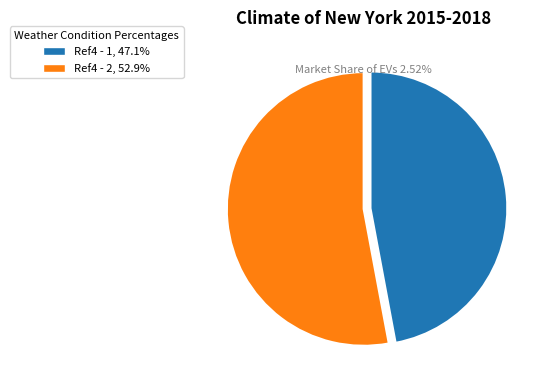

Is it true that Ref4 - 2 is 53% of the pie?

True